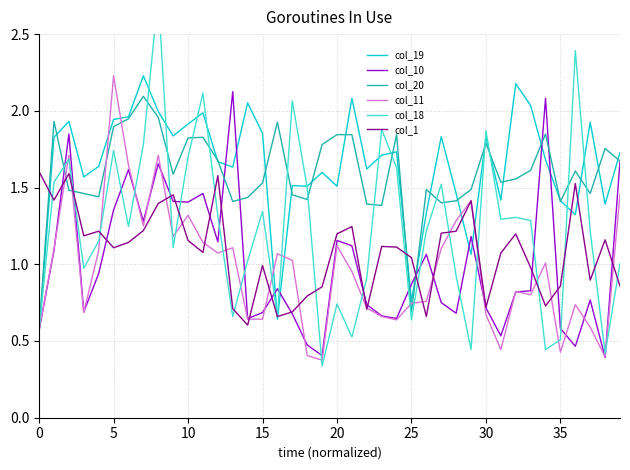

How many lines are shown in the chart?

6